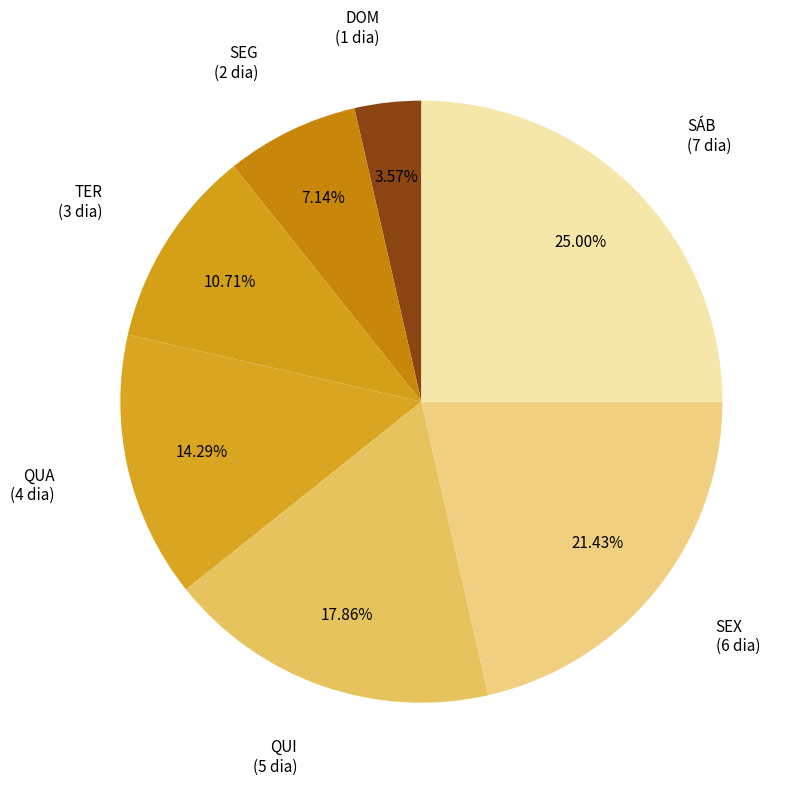

Does SEX account for over 50% of the chart?

No